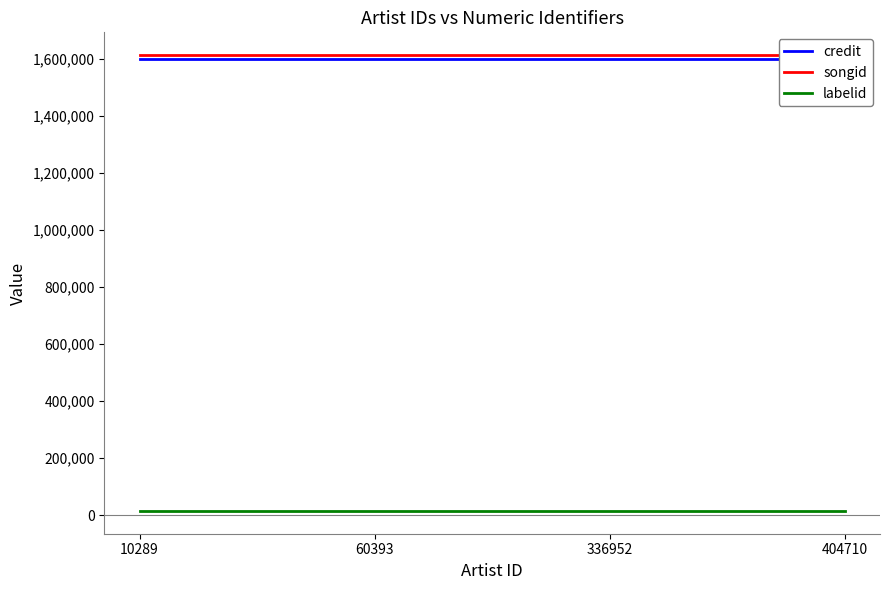

List the series in order of their peak value, lowest first.

labelid, credit, songid